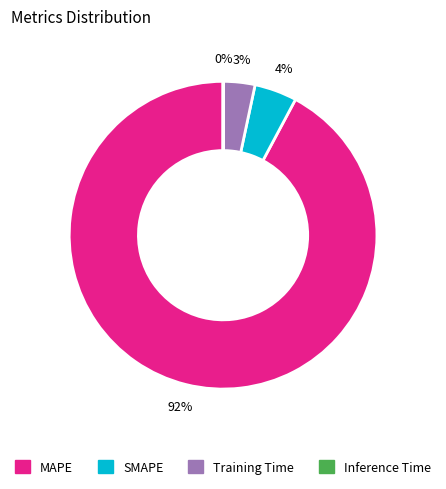

Is it true that MAPE is 98% of the pie?

False